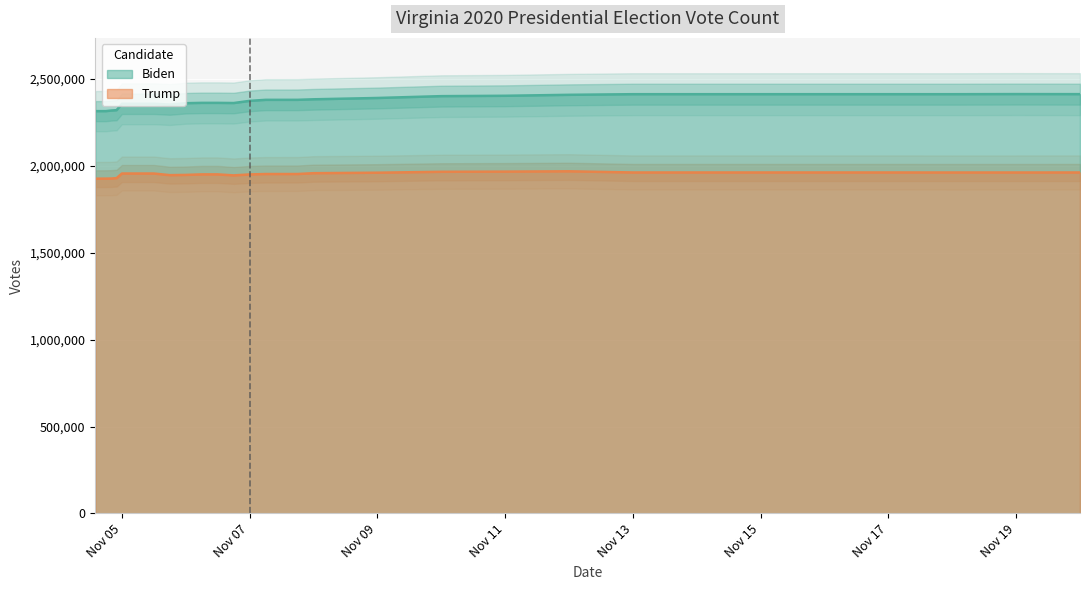

True or false: Trump and Biden intersect in this chart.

False